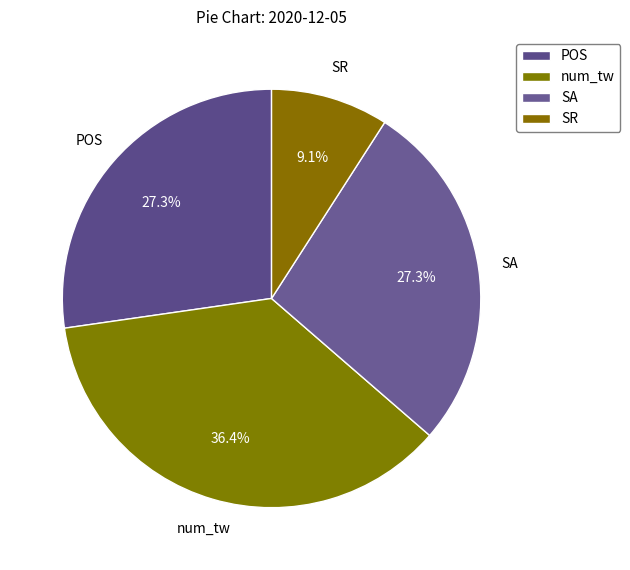

How many slices are in this pie chart?

4